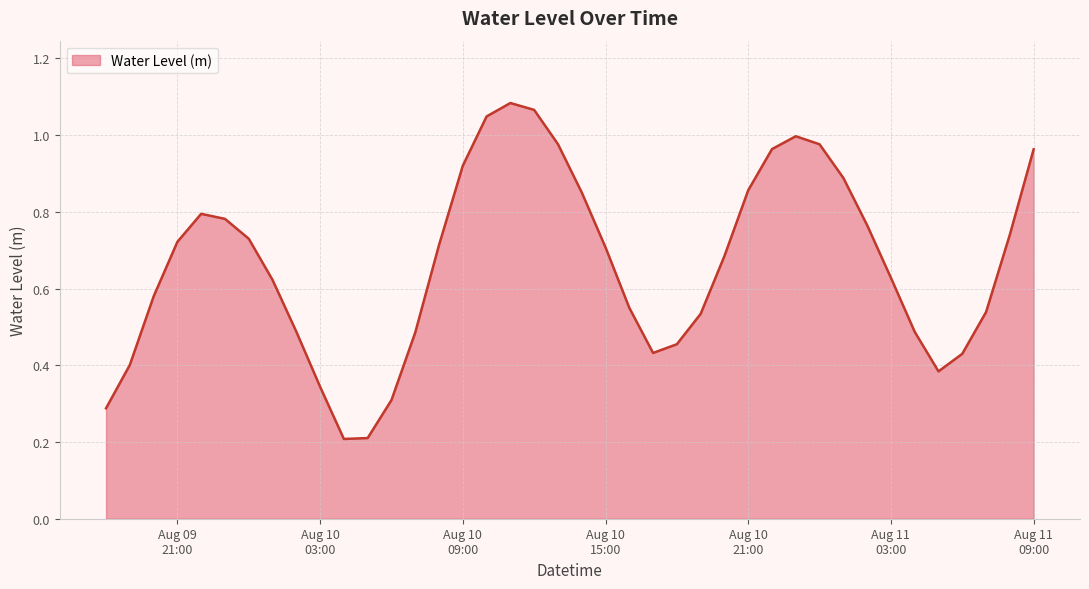

How many lines are shown in the chart?

1